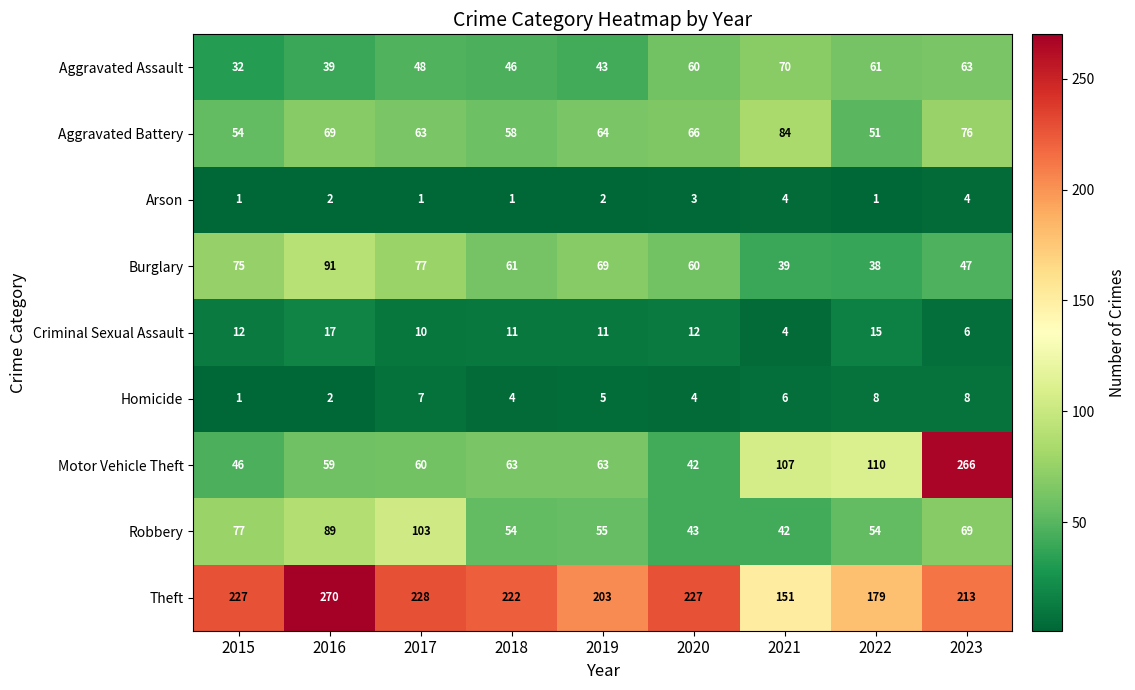

Count the number of categories in the chart.

9